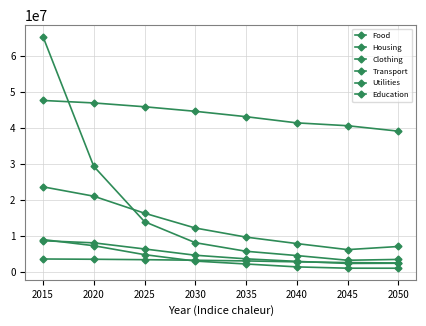

True or false: Education has more than 2 interior local peaks.

False